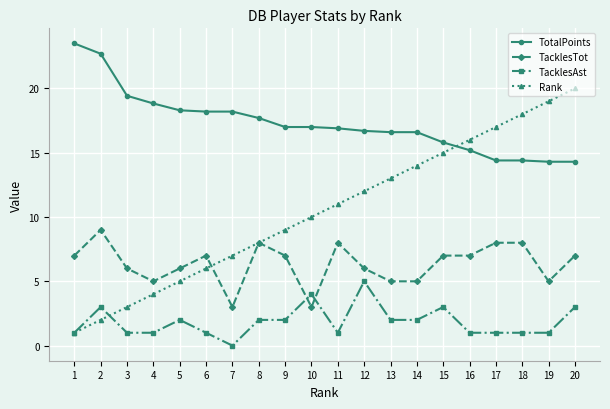

How many lines are shown in the chart?

4